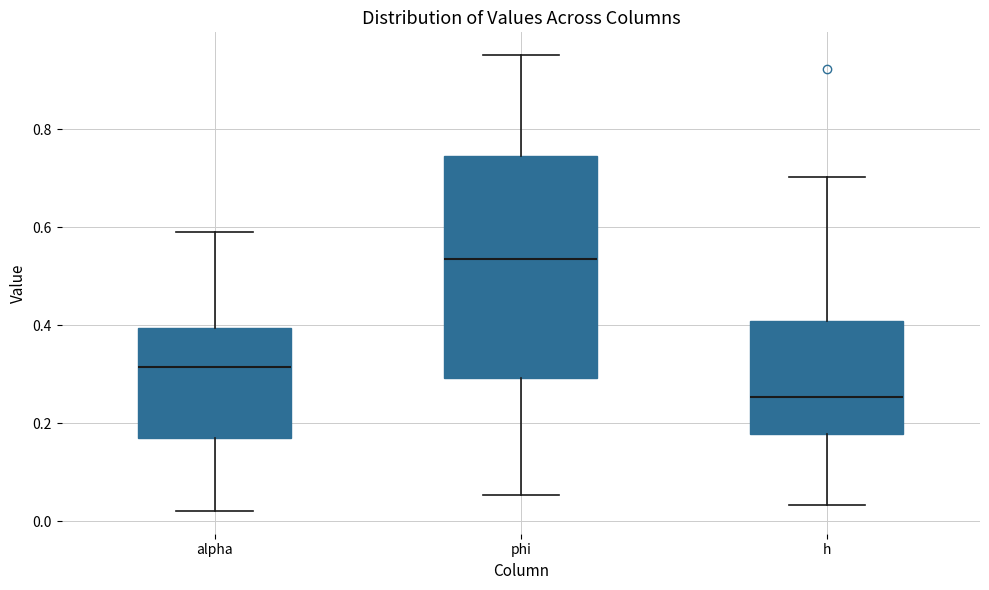

Which box has the lowest median line?

h